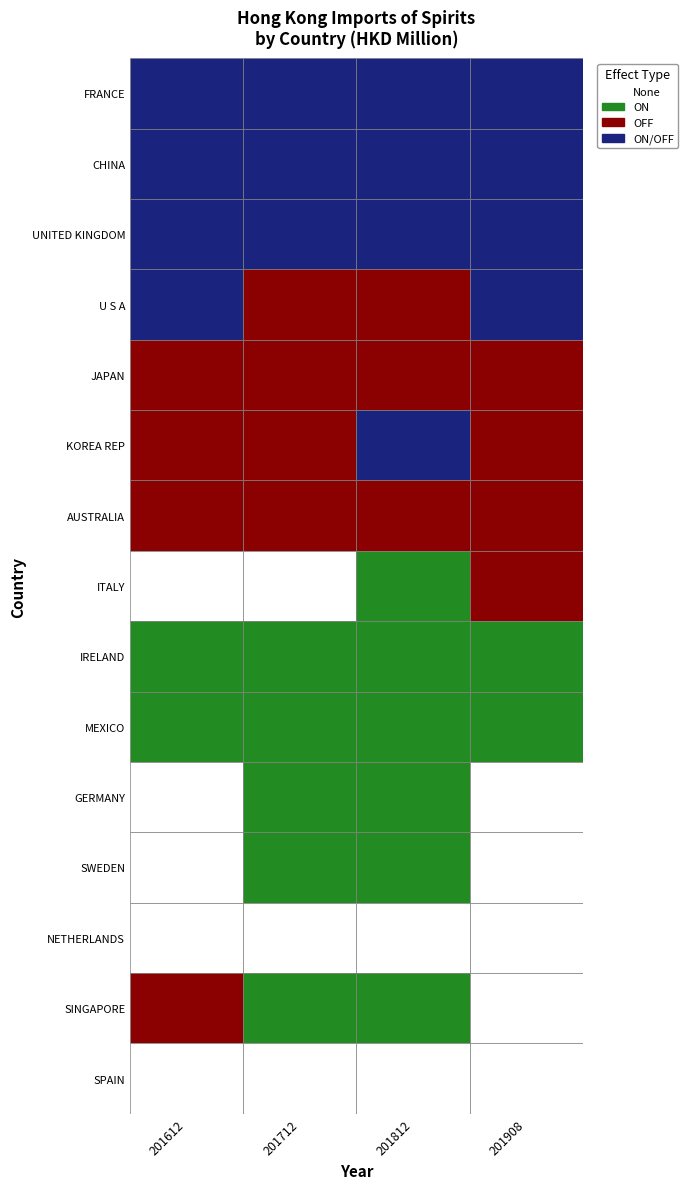

How many categories are shown in the chart?

4